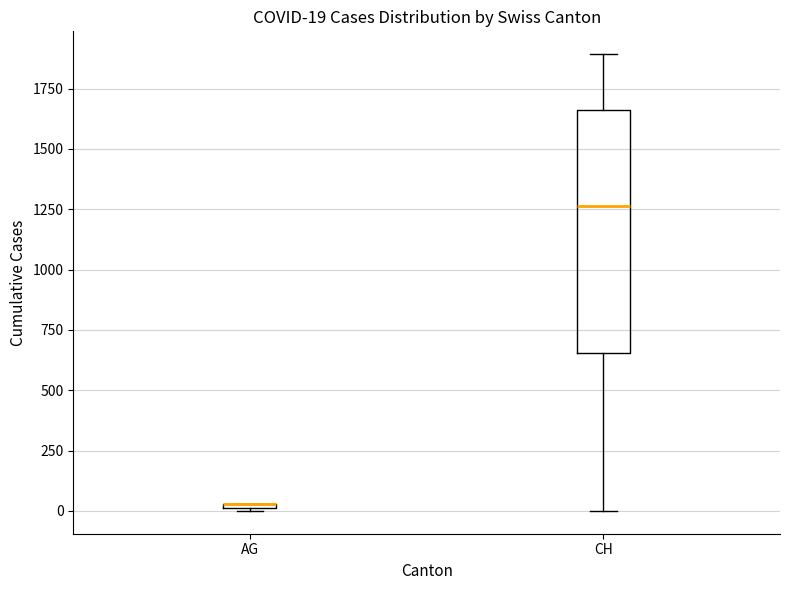

Comparing the boxes themselves (not the whiskers), which one is the tallest?

CH